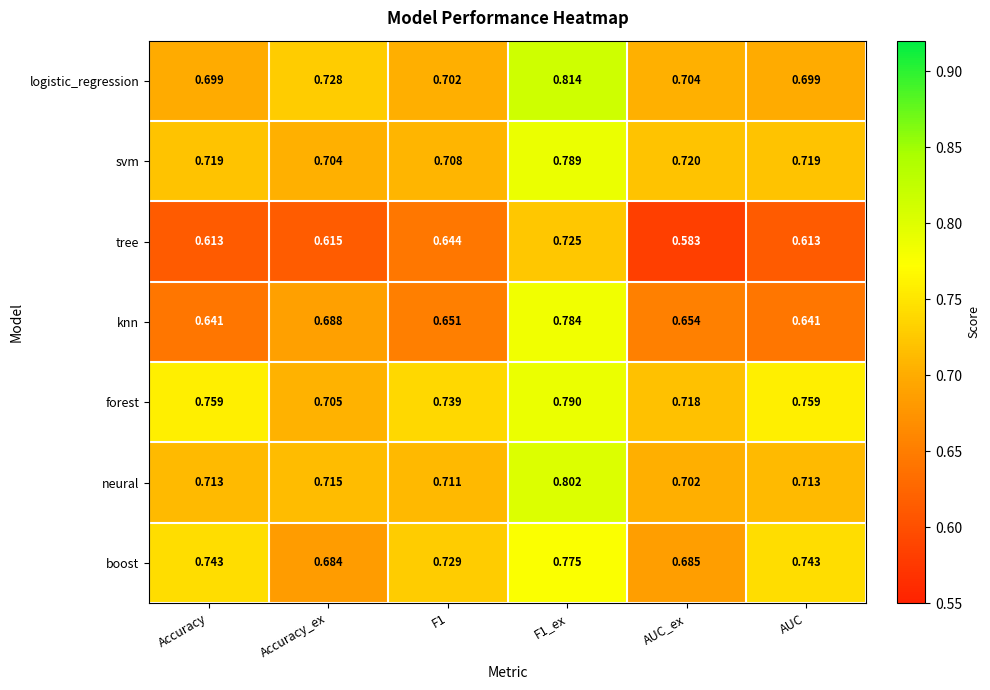

Between F1_ex and AUC, which series saw the biggest shift?

knn